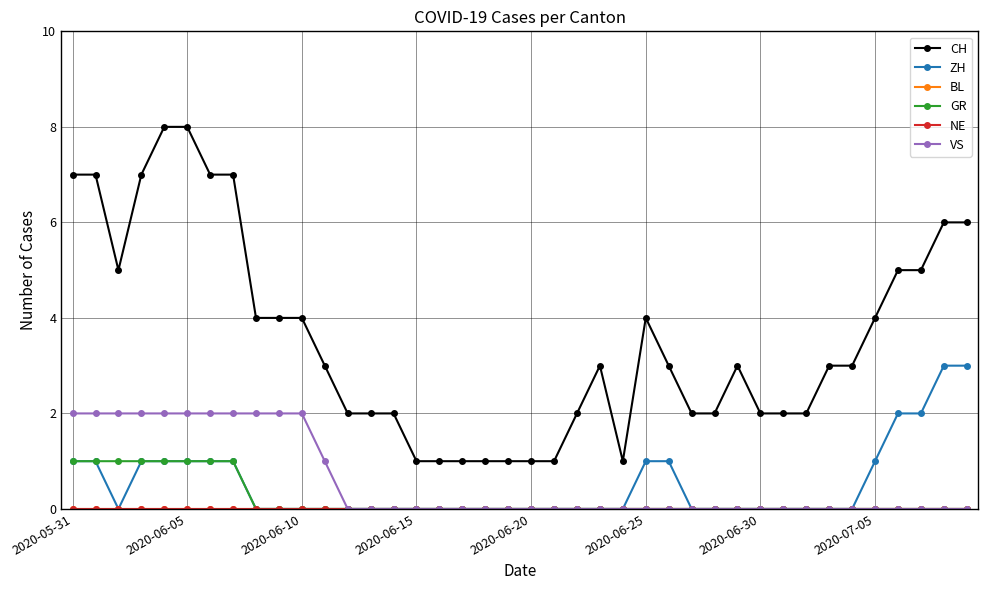

What is the value of the GR point at the 2nd from the left?

1